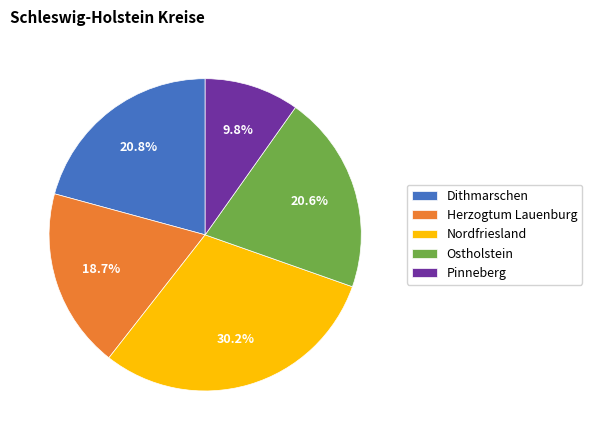

Is Nordfriesland the majority of the pie?

No